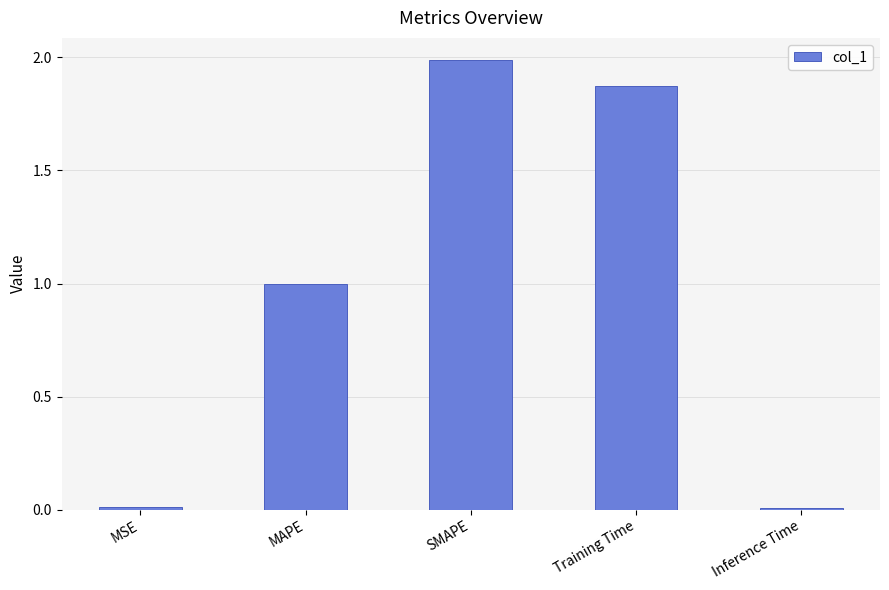

What is the value of the 3rd bar from the left?

2.0